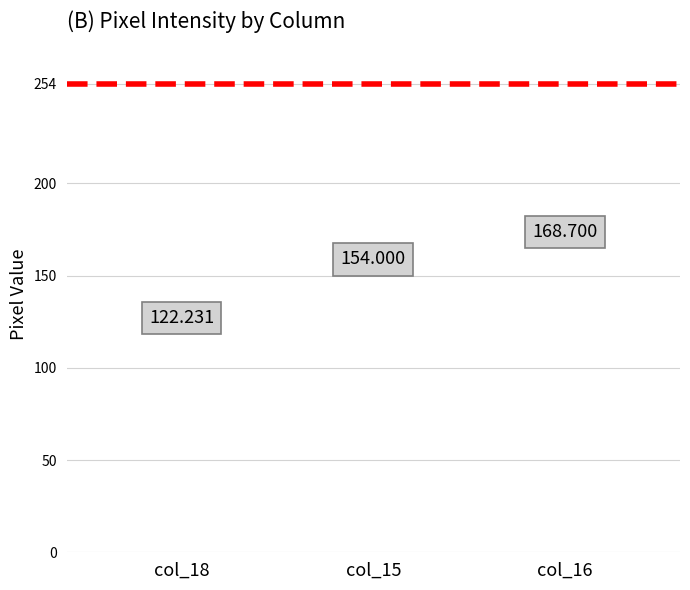

Are the bars horizontal?

No